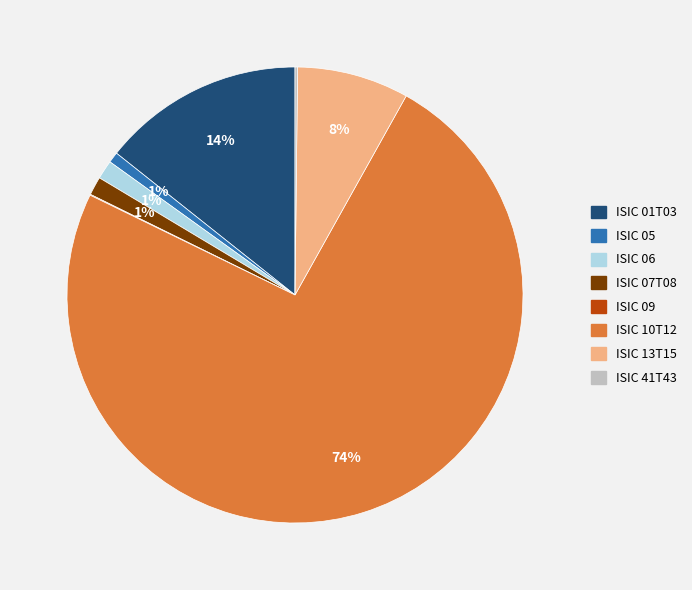

Do ISIC 05 and ISIC 06 together represent more than half of the pie?

No